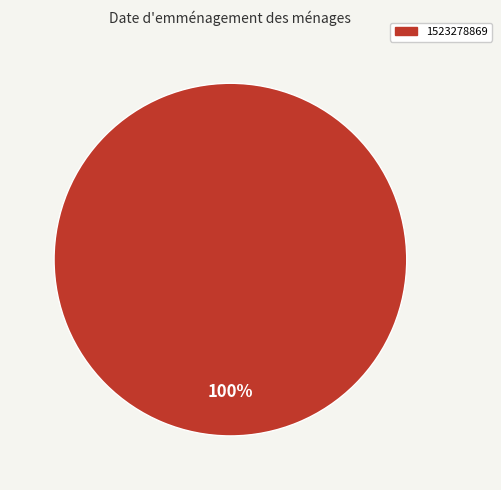

Is 1523278869 the majority of the pie?

Yes